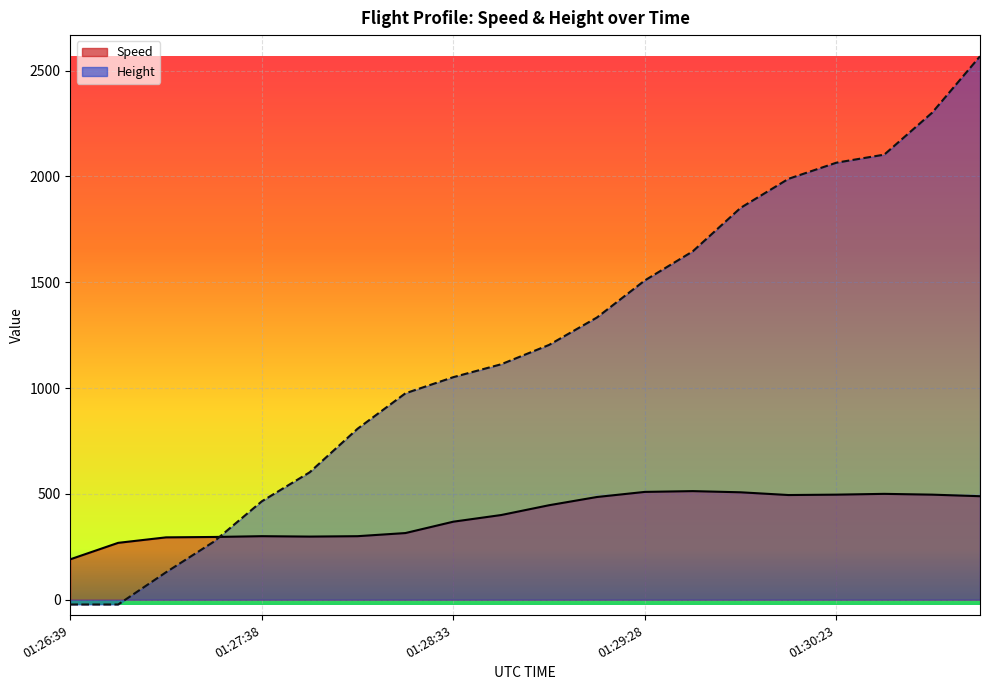

The Speed series shows 680.3 at 01:30:54. True or false?

False